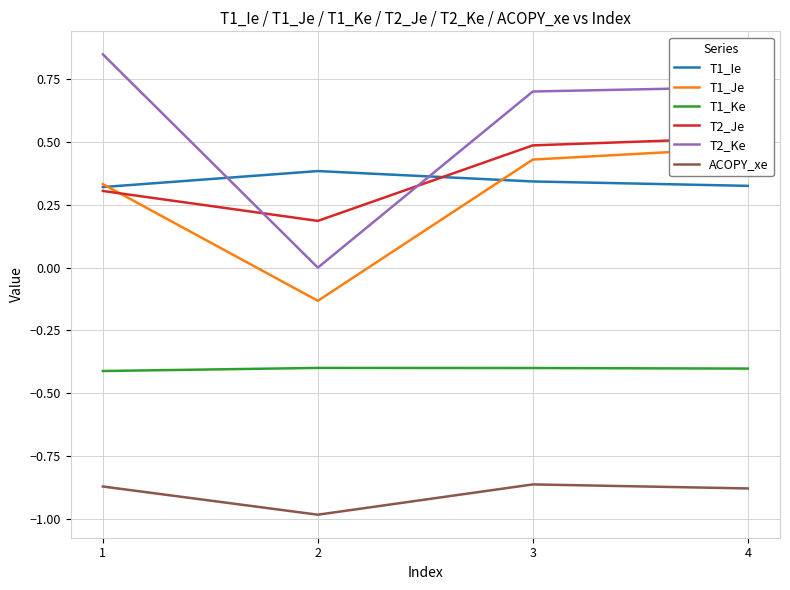

What is the value of the T1_Je point at the 1st from the left?

0.3